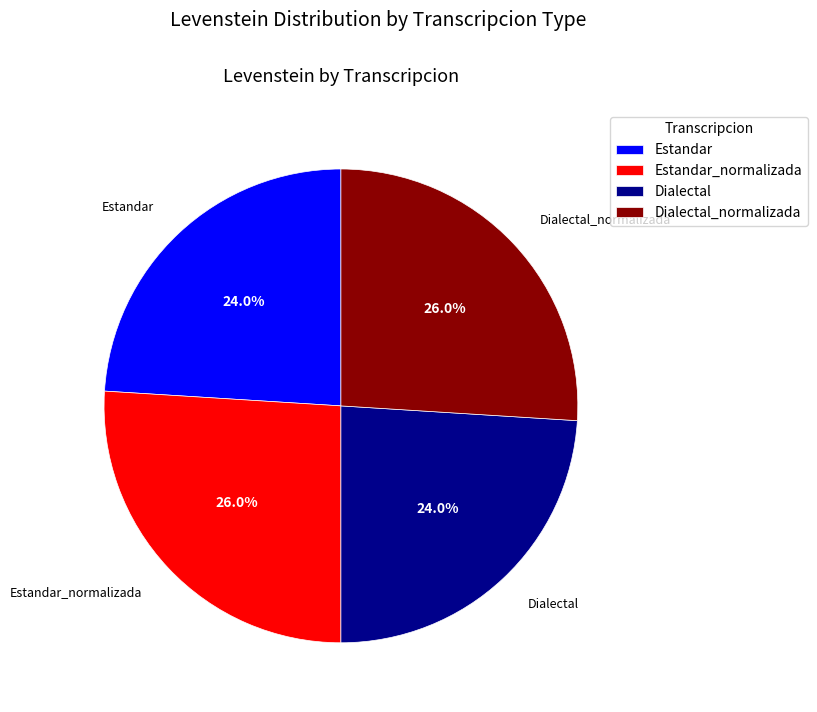

What percentage is NOT represented by Estandar_normalizada?

74.0%